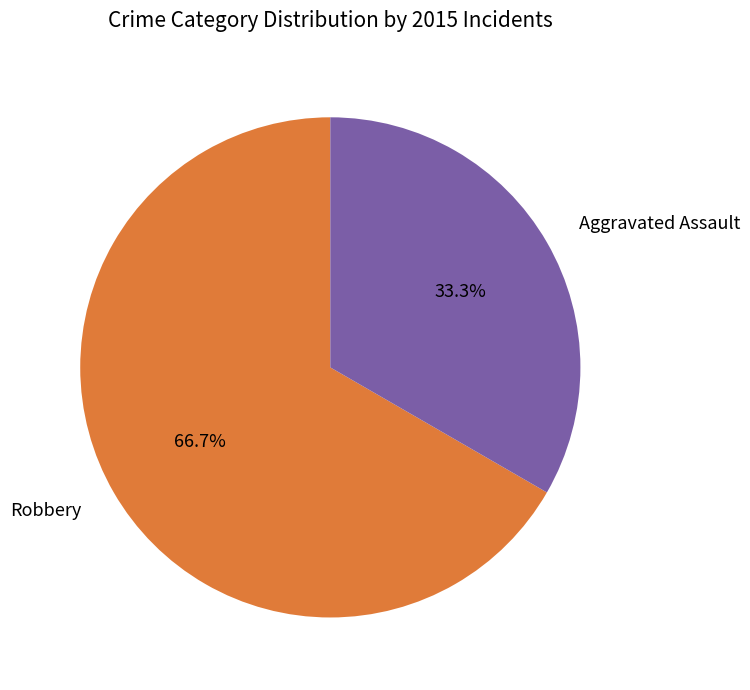

Between Robbery and Aggravated Assault, which is larger?

Robbery